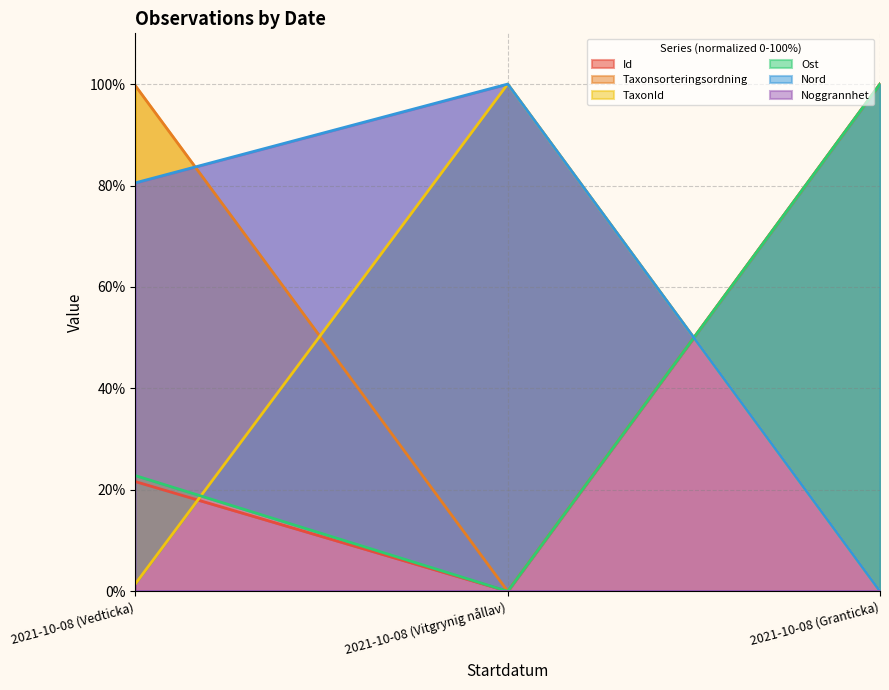

Which category has the highest value in the TaxonId series?

2021-10-08 (Vitgrynig nållav)